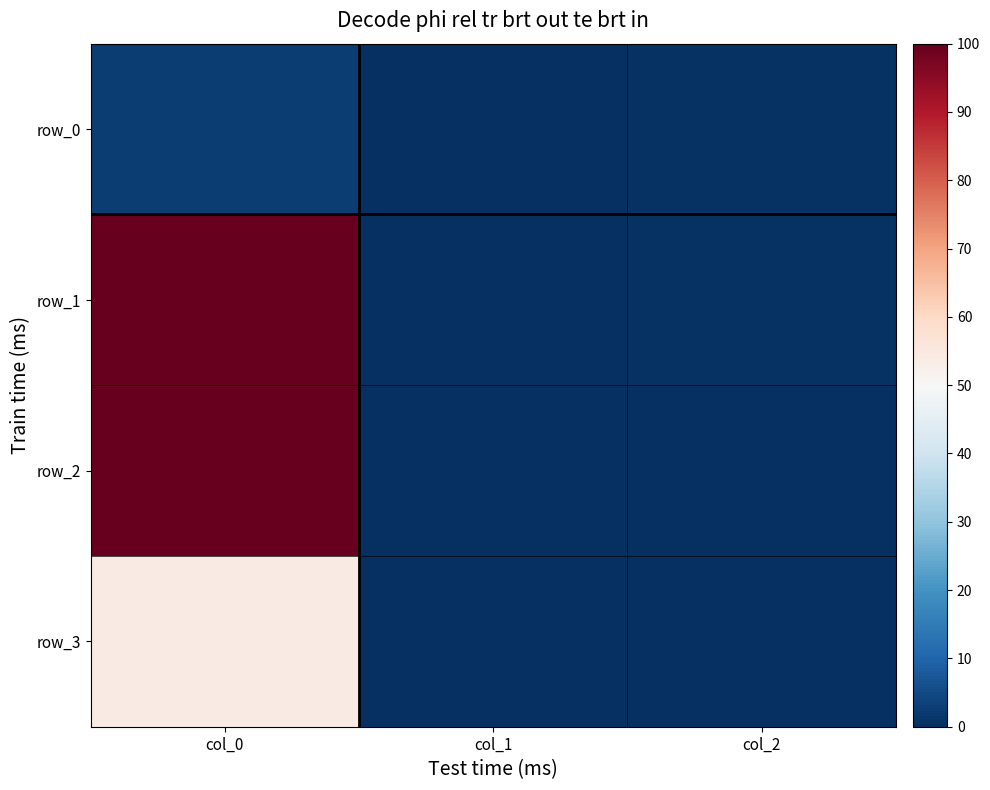

What is the difference between the highest and lowest values at col_2?

0.4